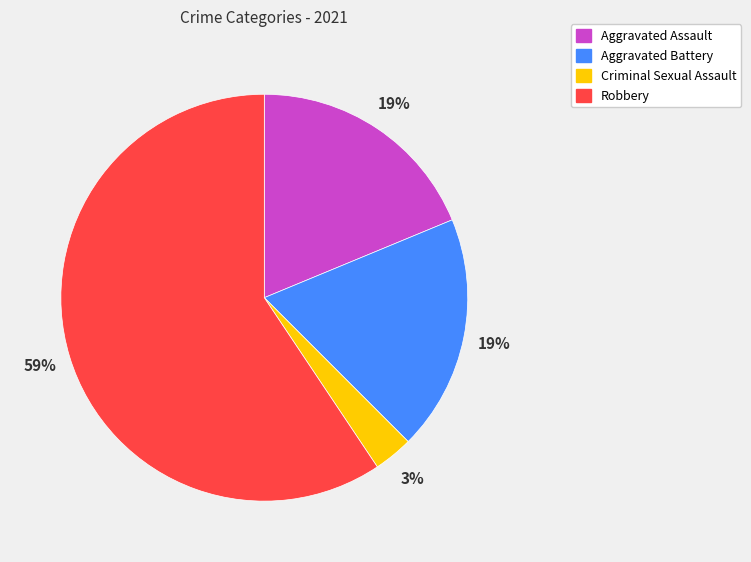

Which slice is the largest?

Robbery